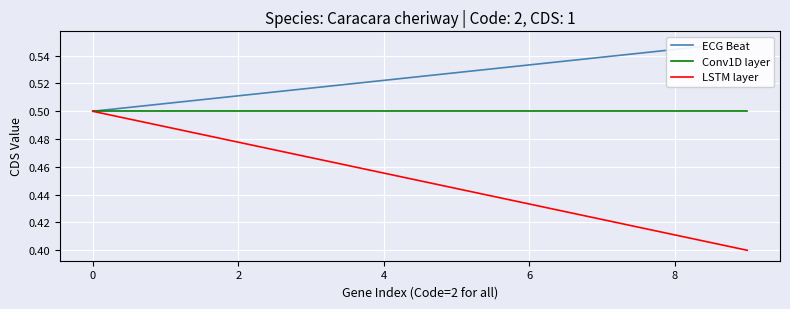

Is the value of Conv1D layer at 7 greater than the value of LSTM layer at 2?

Yes